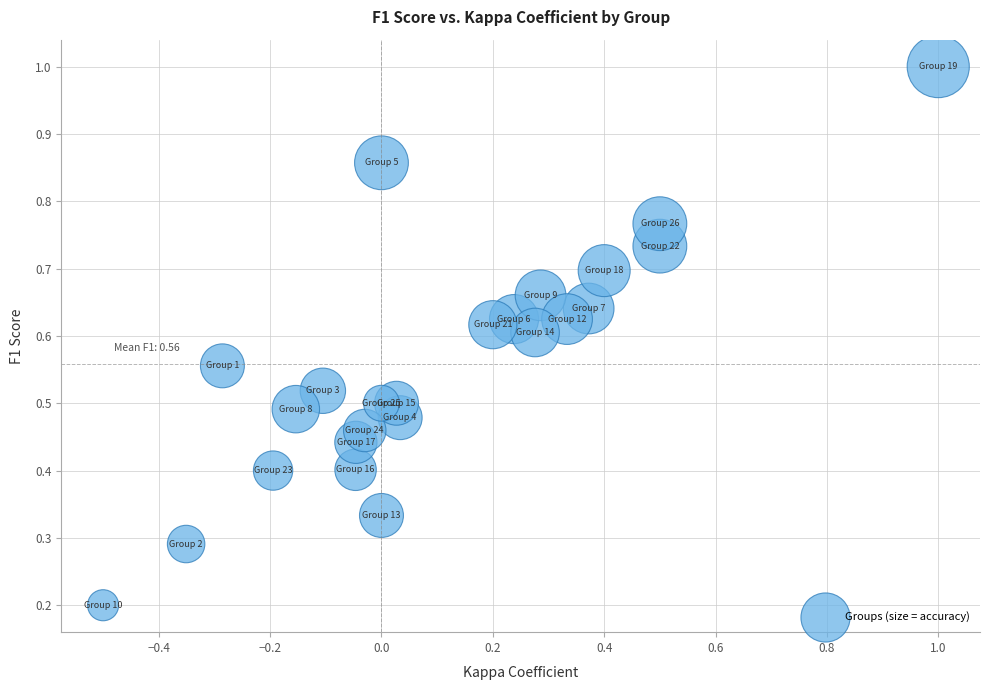

What is the range of X values (max minus min)?

1.5